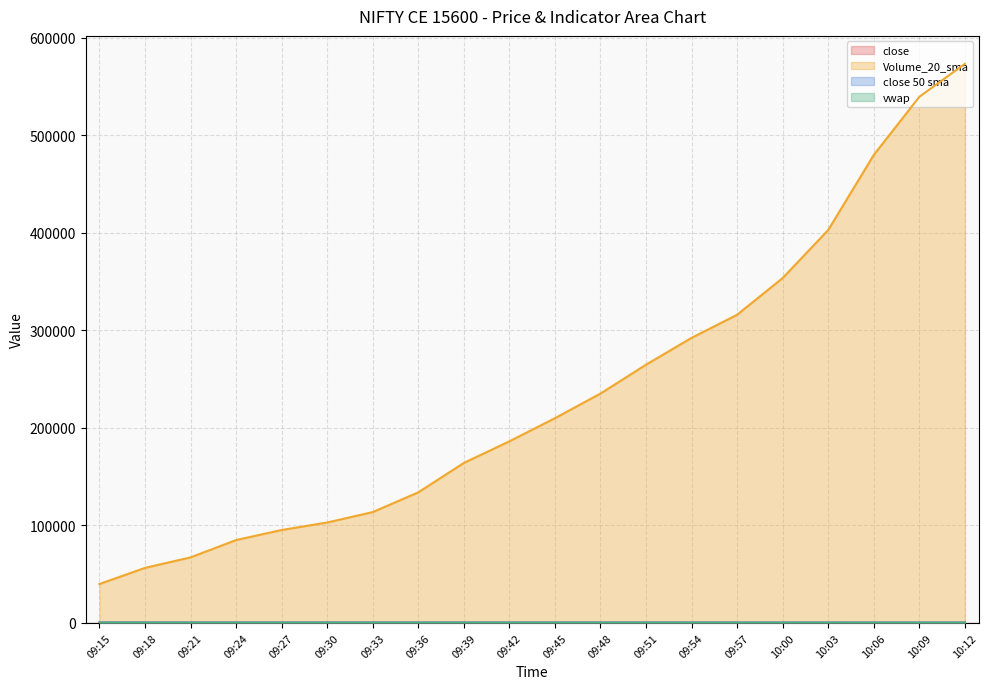

What position from the left is 10:06?

18